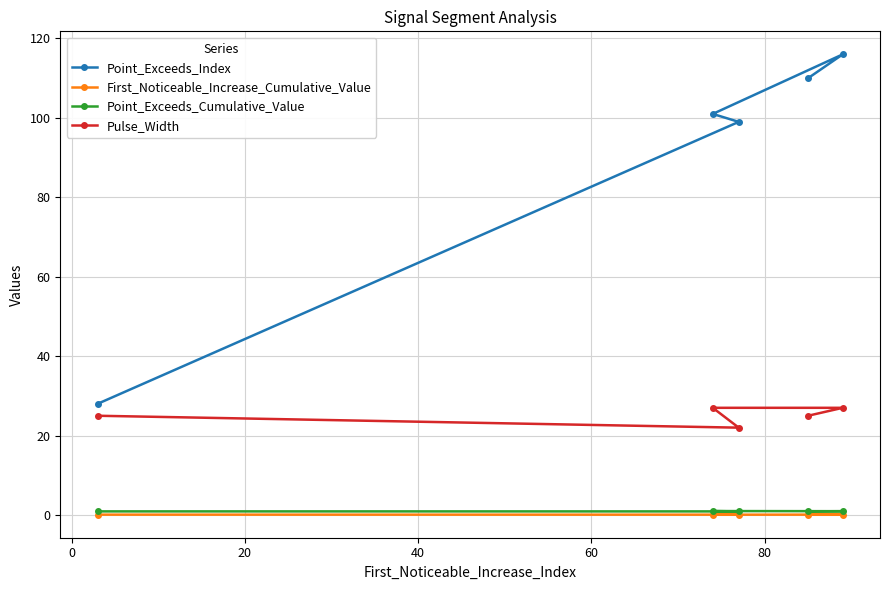

What is the value of the First_Noticeable_Increase_Cumulative_Value point at the 5th from the left?

0.1